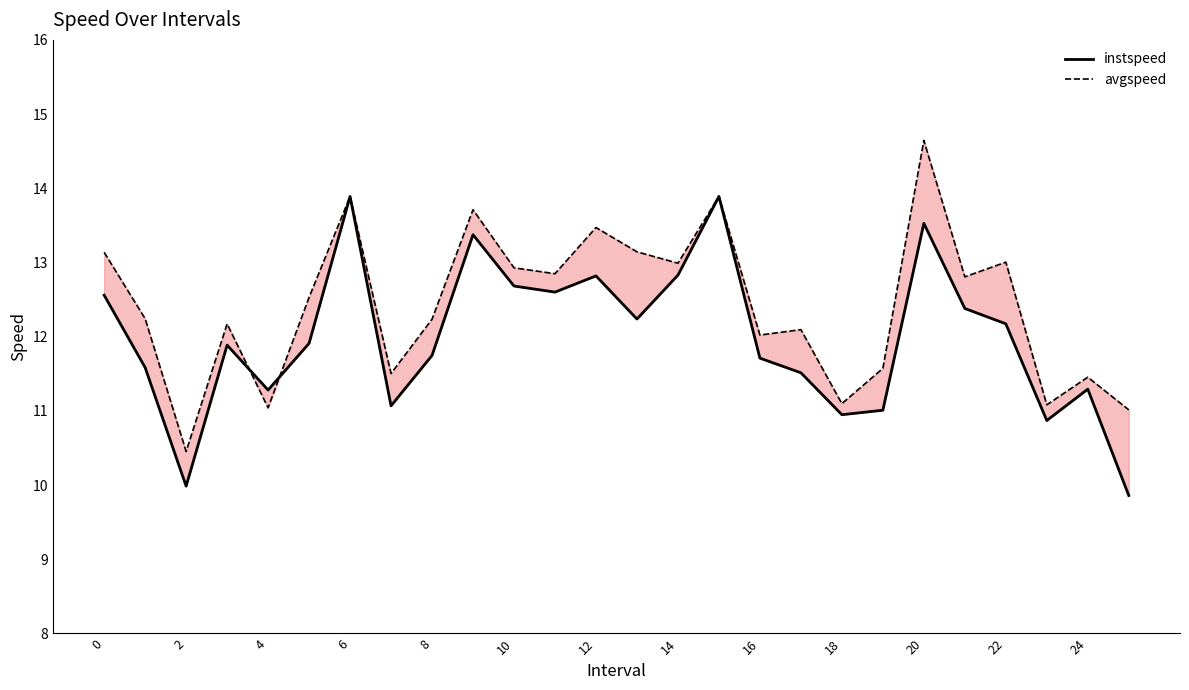

Is it true that instspeed equals 14.3 at 23?

False